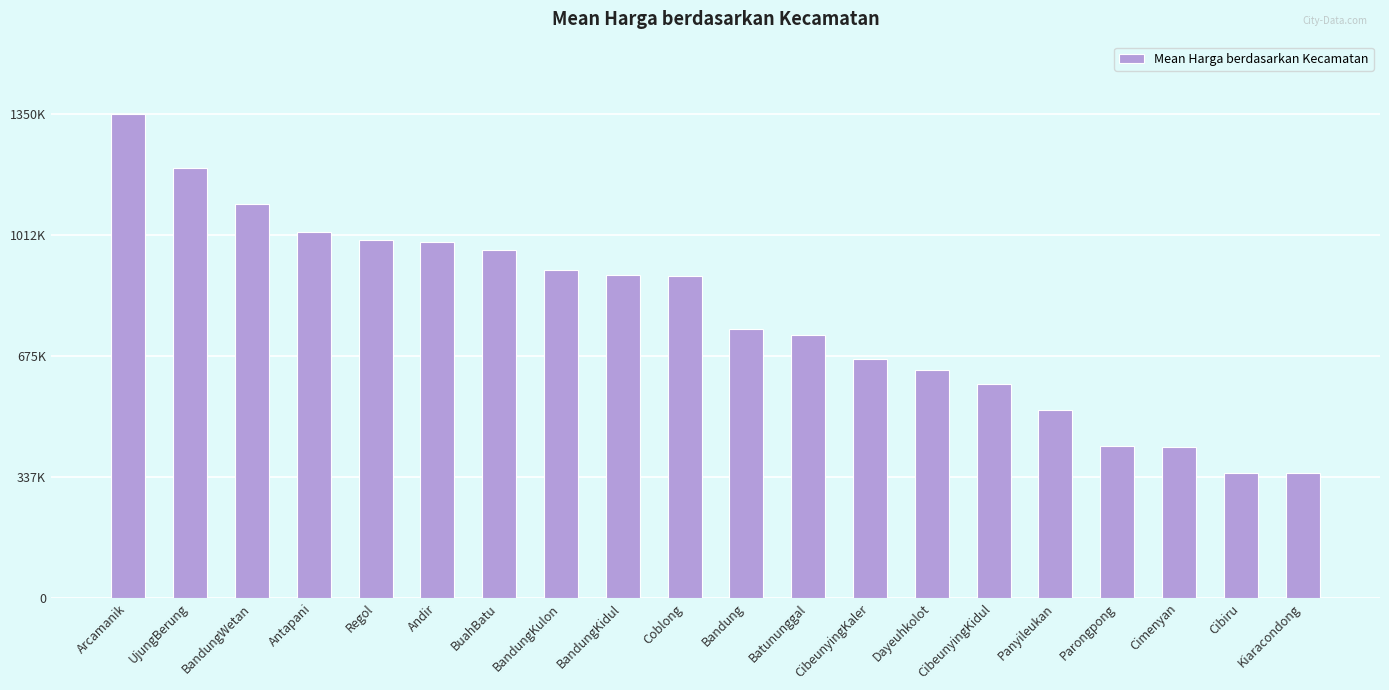

Are the bars horizontal?

No